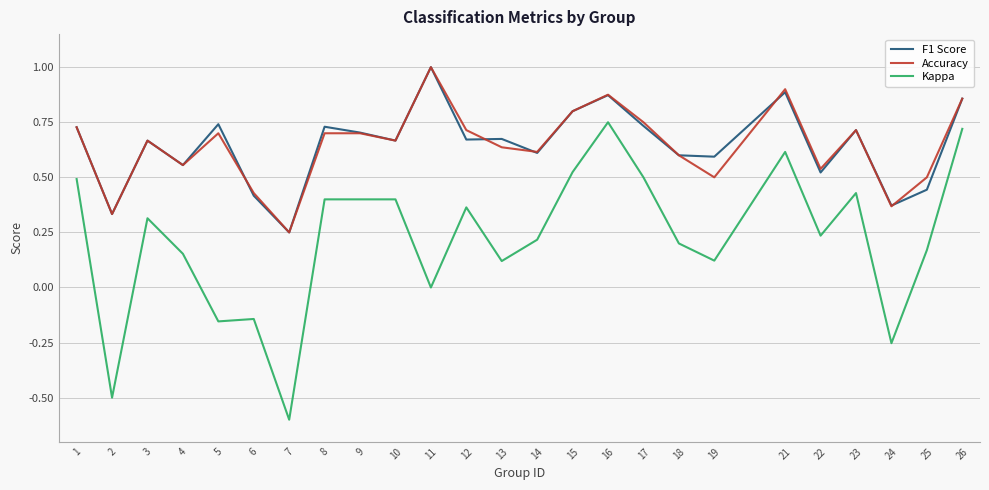

True or false: Accuracy has more than 2 points higher than both neighbors.

True